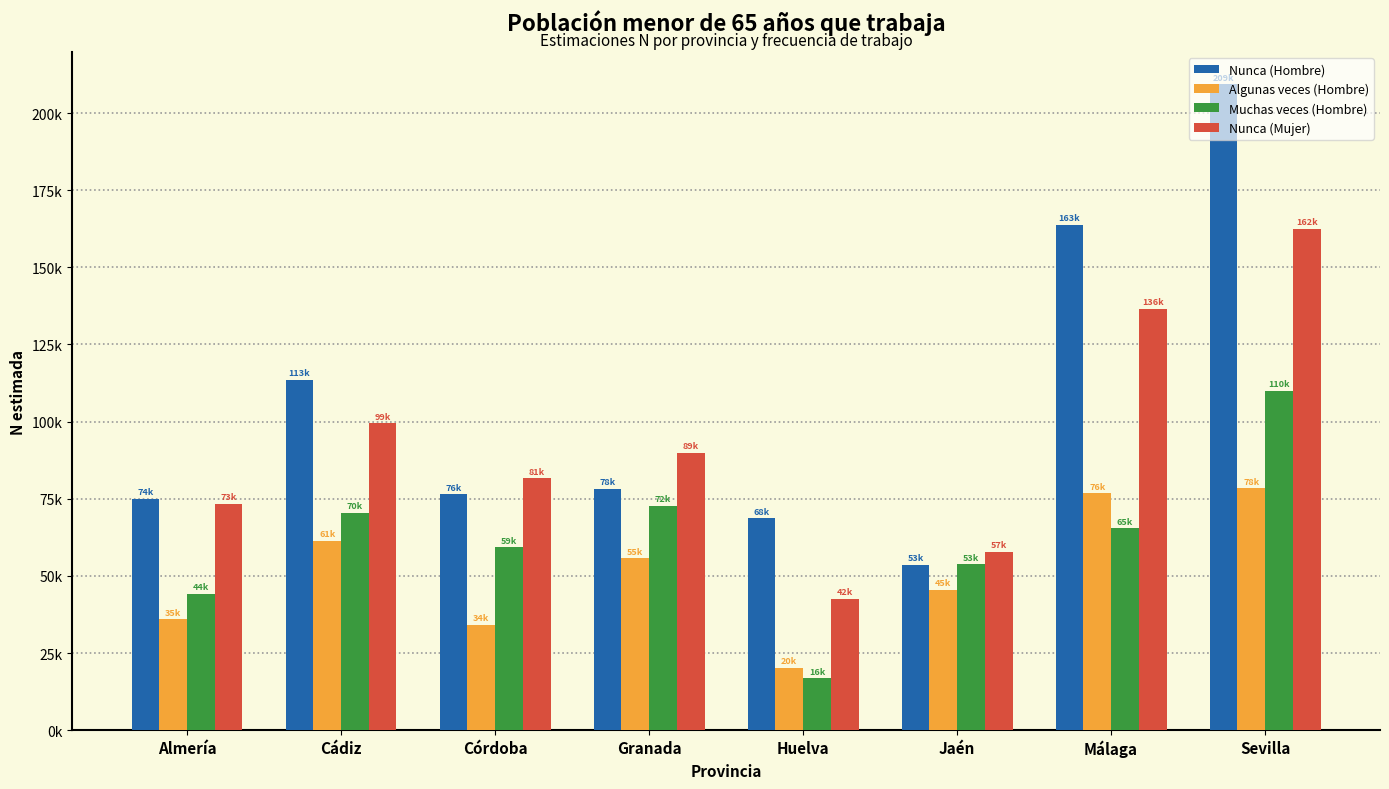

Rank the categories by Muchas veces (Hombre) value from lowest to highest.

Huelva, Almería, Jaén, Córdoba, Málaga, Cádiz, Granada, Sevilla